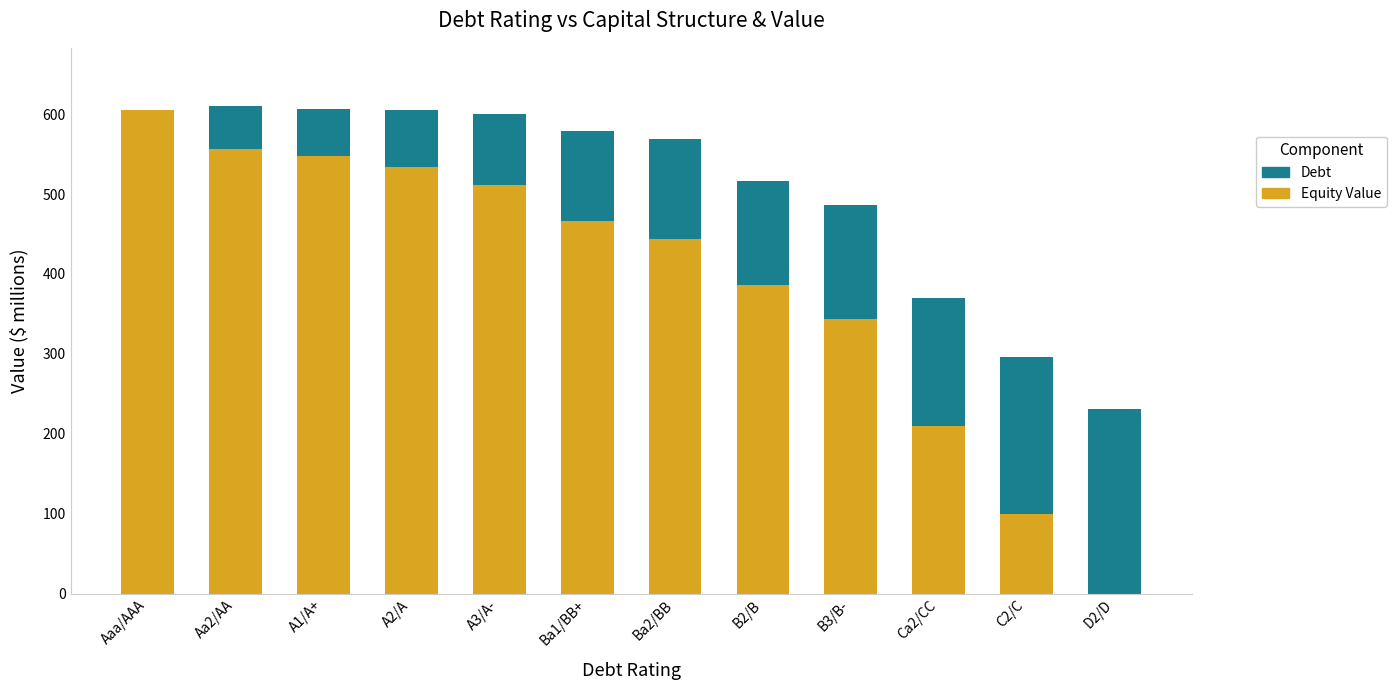

What is the total value across all series at Ba1/BB+?

578.9